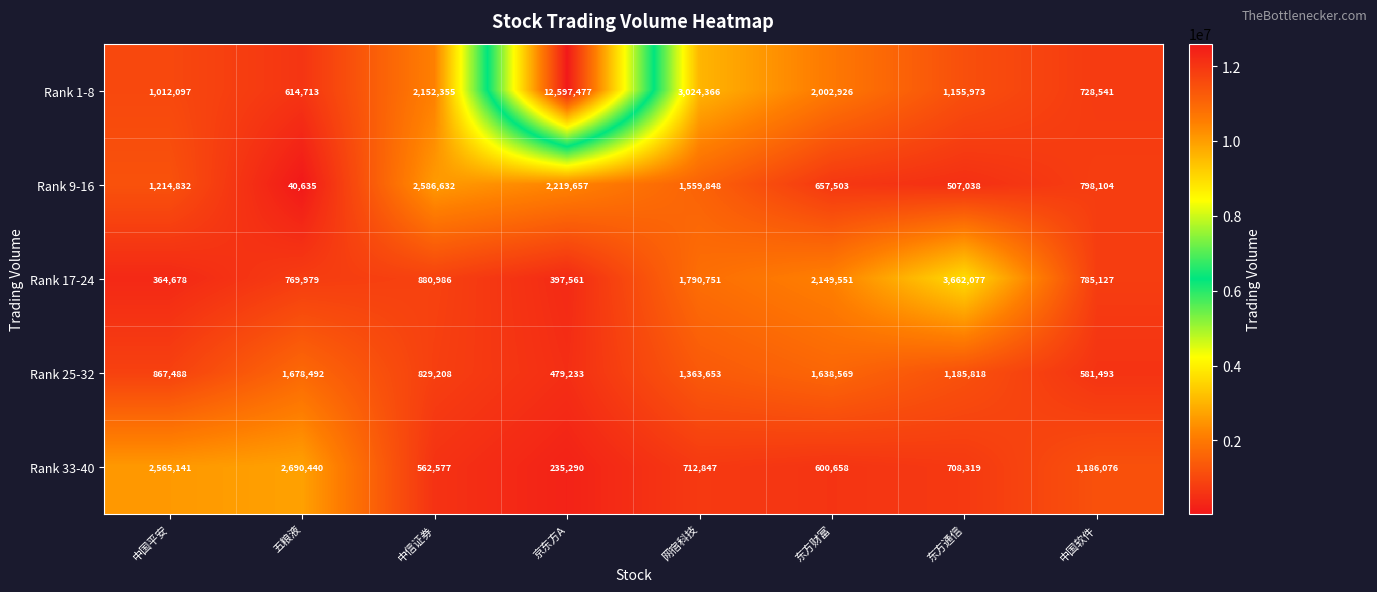

Rank the series by their maximum value, from lowest to highest.

Rank 25-32, Rank 9-16, Rank 33-40, Rank 17-24, Rank 1-8